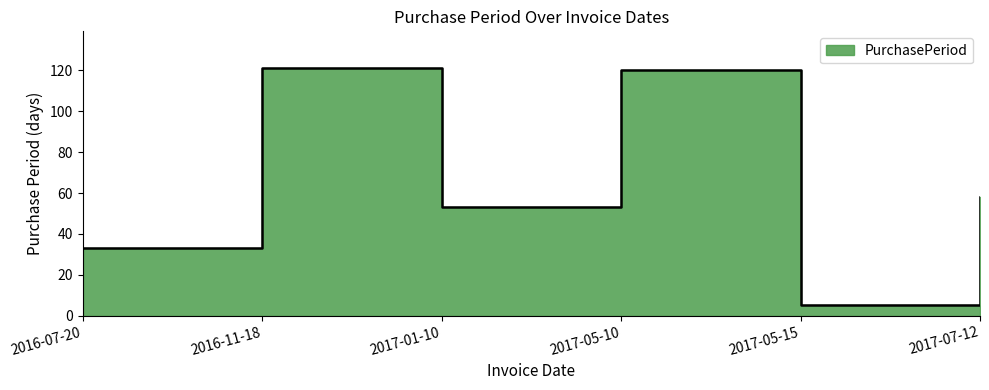

How many values are below 58?

3